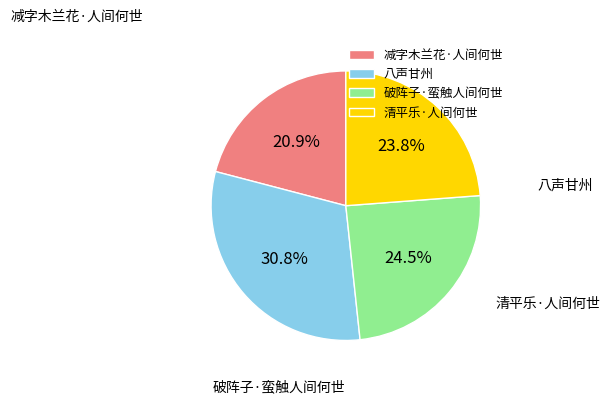

Is there any slice that represents more than half of the pie?

No